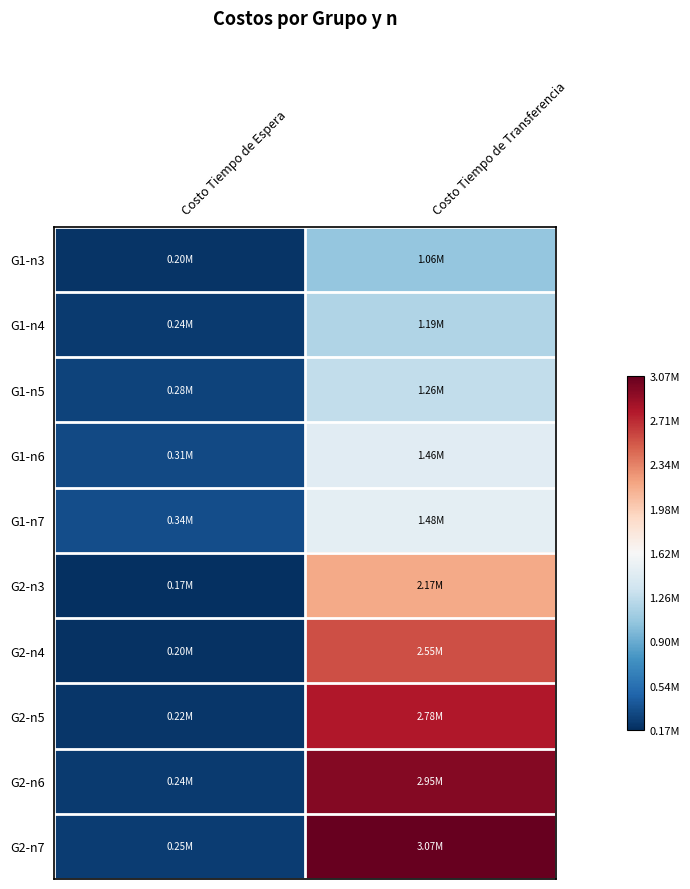

What is the maximum value shown in the chart?

3066966.1